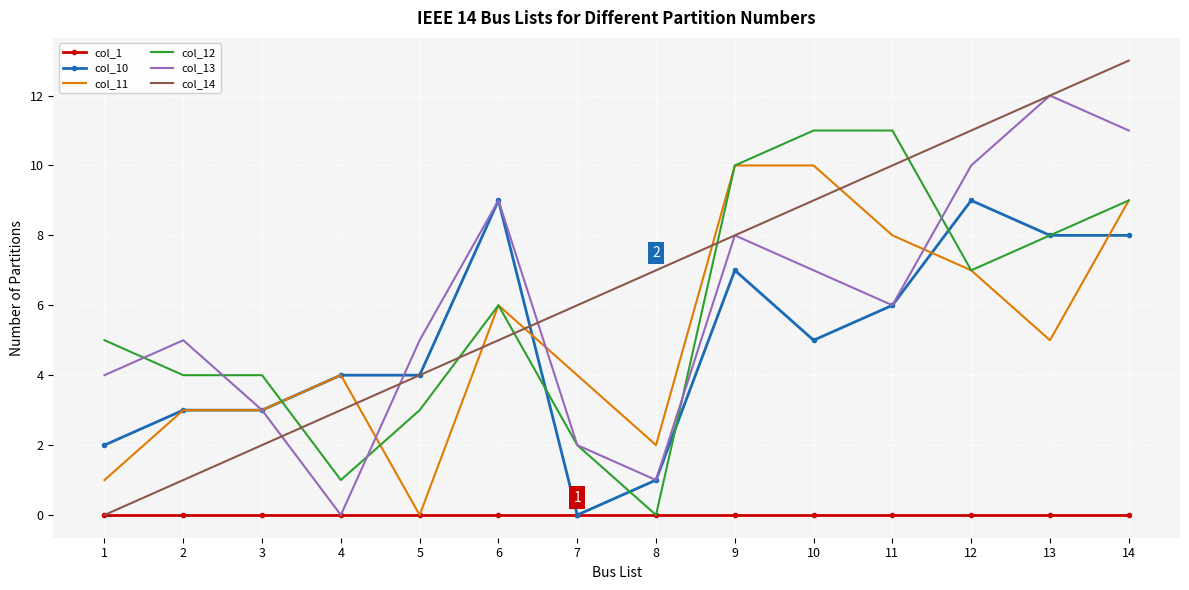

What are all the series names shown in the legend?

col_1, col_10, col_11, col_12, col_13, col_14